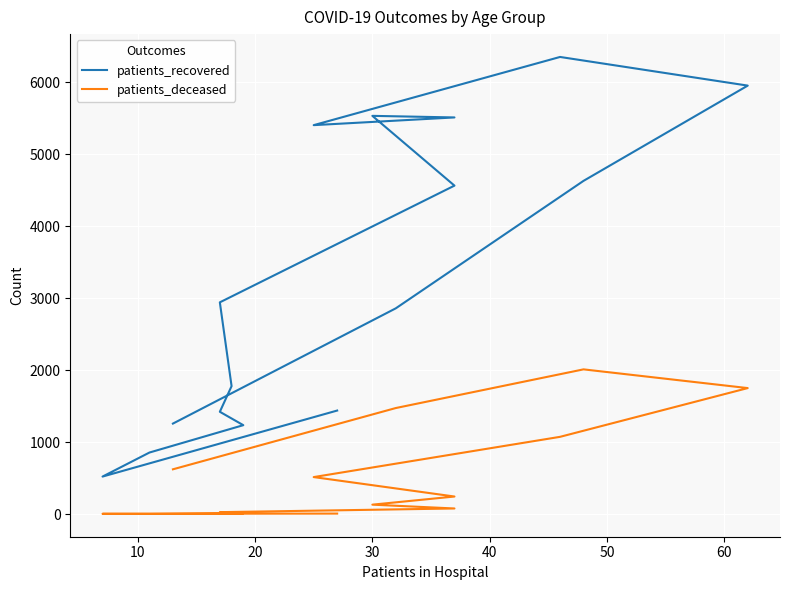

True or false: patients_recovered has a value of 637 at 60.

False